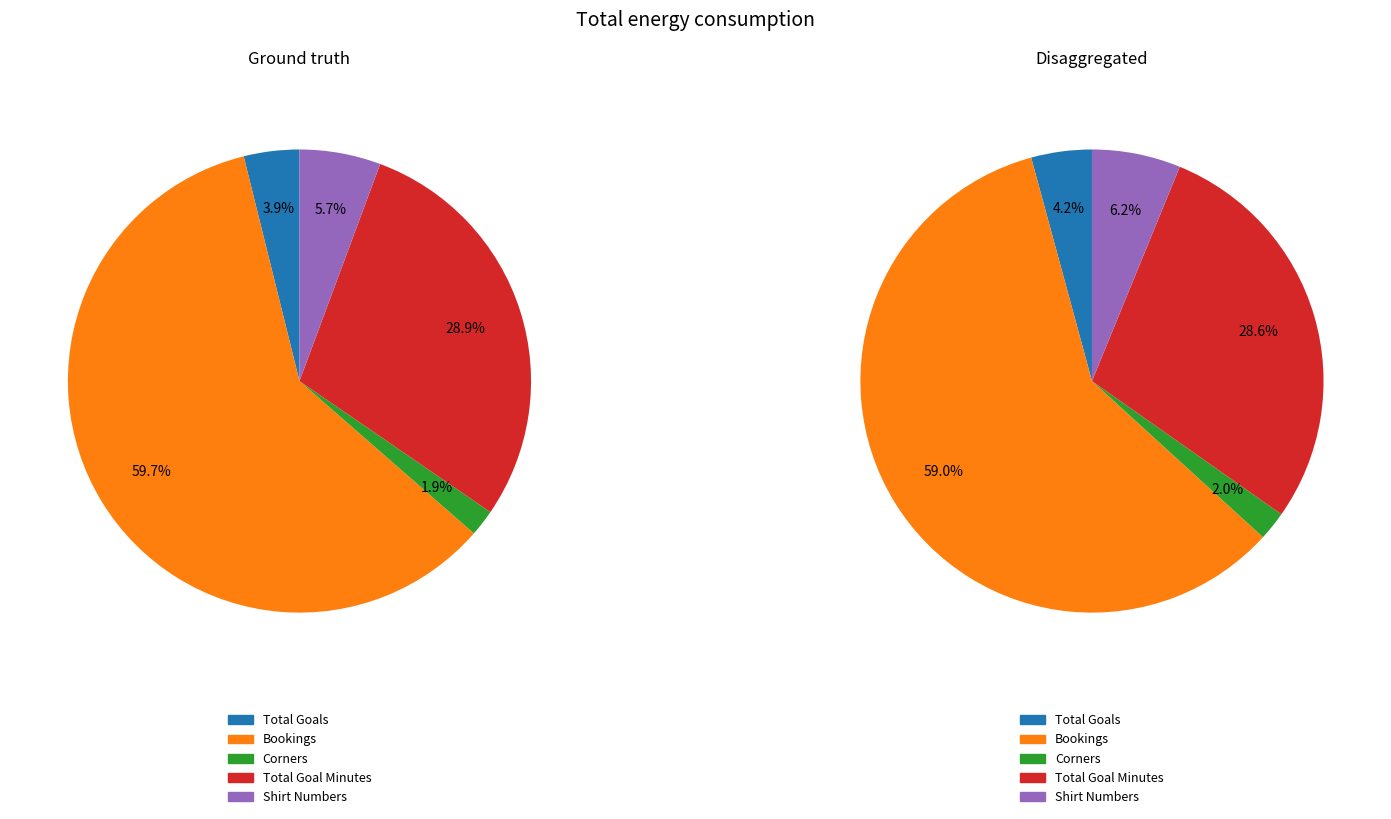

Is Total Goals the majority of the pie?

No